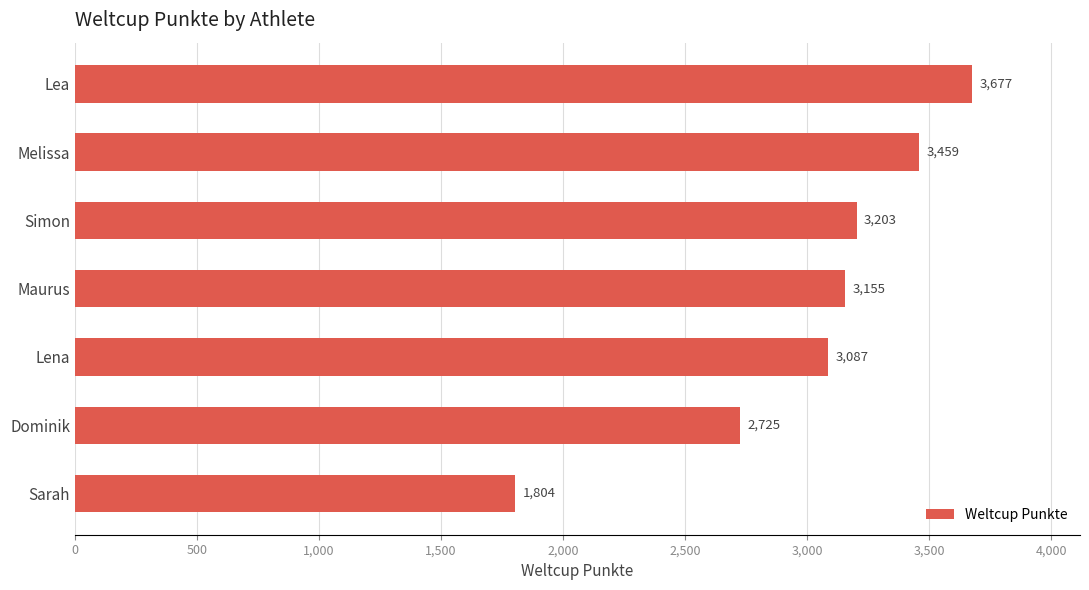

Rank the categories by value from highest to lowest.

Lea, Melissa, Simon, Maurus, Lena, Dominik, Sarah